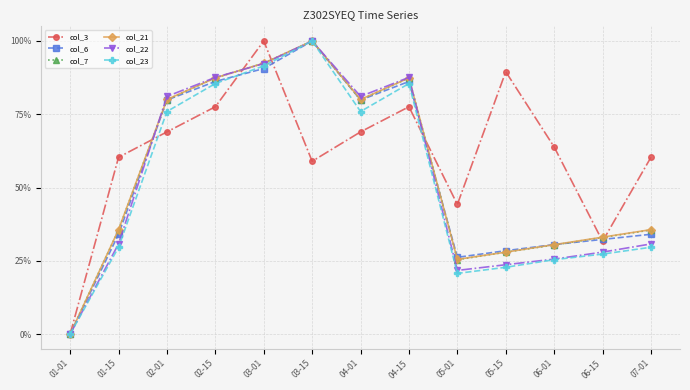

Between 03-01 and 06-01, which series saw the biggest shift?

col_22